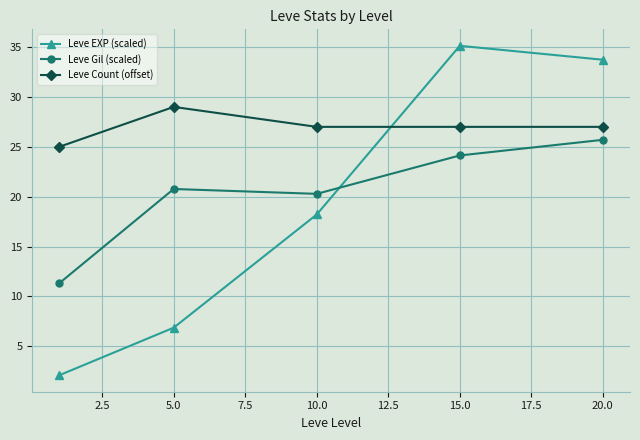

Reading left to right, list all the values displayed in this chart.

Leve EXP (scaled): 2.1	6.9	18.2	35.1	33.7
Leve Gil (scaled): 11.3	20.8	20.3	24.1	25.7
Leve Count (offset): 25.0	29.0	27.0	27.0	27.0